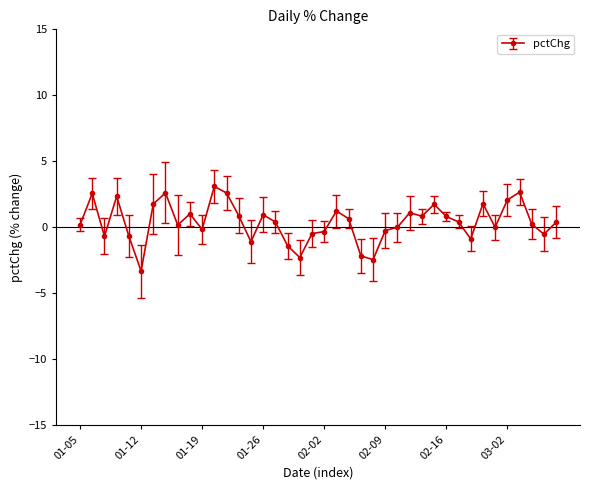

What is the greatest value displayed?

3.1